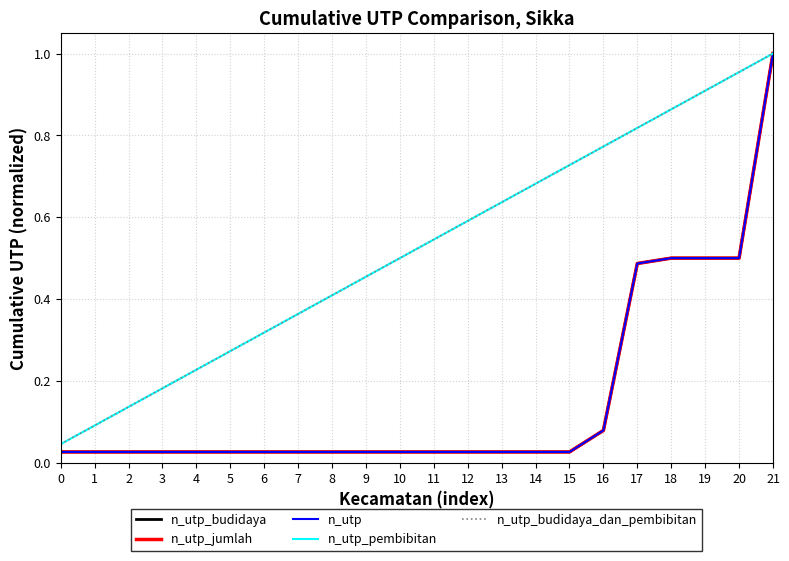

Rank the series at 3 from highest to lowest value.

n_utp_pembibitan, n_utp_budidaya_dan_pembibitan, n_utp_budidaya, n_utp_jumlah, n_utp